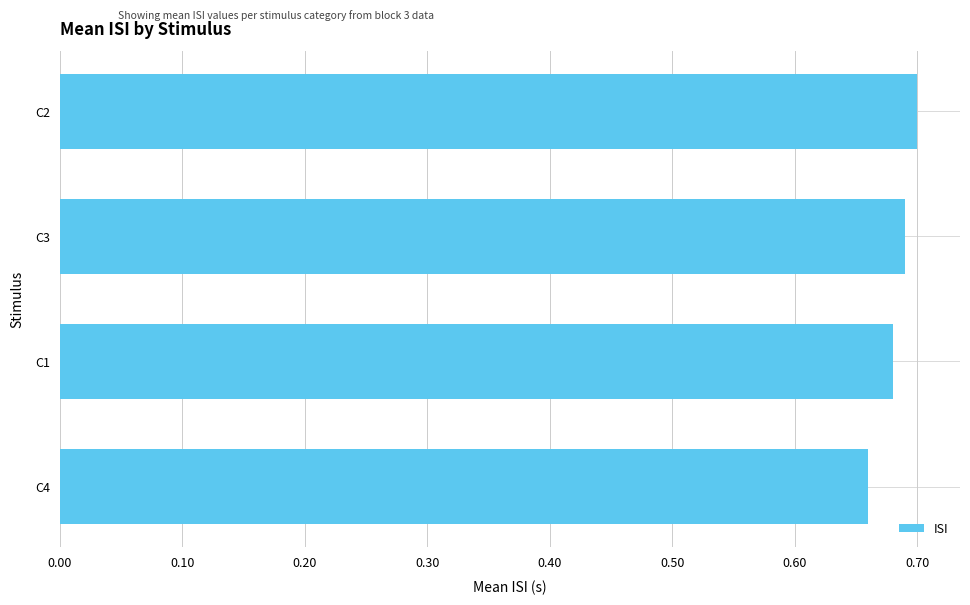

What is the label of the 2nd bar from the top?

C3